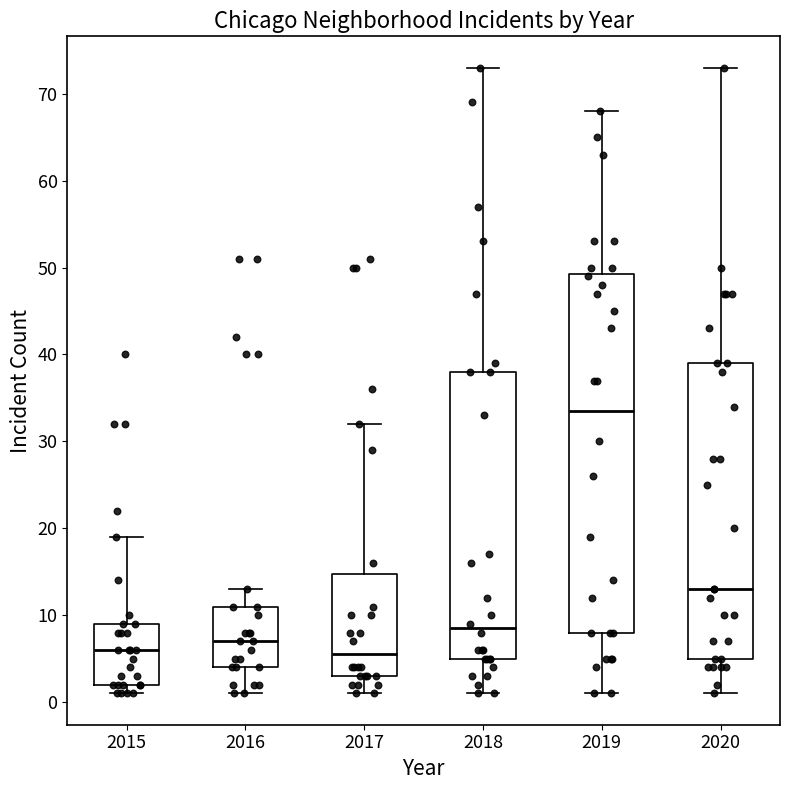

Reading left to right, read every box against the y-axis: the position of its median line, the range the box covers, and the ends of its whiskers. The values are not printed on the chart, so give them approximately, as read against the axis.

2015: median 6, box 2 to 9, whiskers 1 to 19
2016: median 7, box 4 to 11, whiskers 1 to 13
2017: median 6, box 3 to 15, whiskers 1 to 32
2018: median 9, box 5 to 38, whiskers 1 to 73
2019: median 34, box 8 to 49, whiskers 1 to 68
2020: median 13, box 5 to 39, whiskers 1 to 73